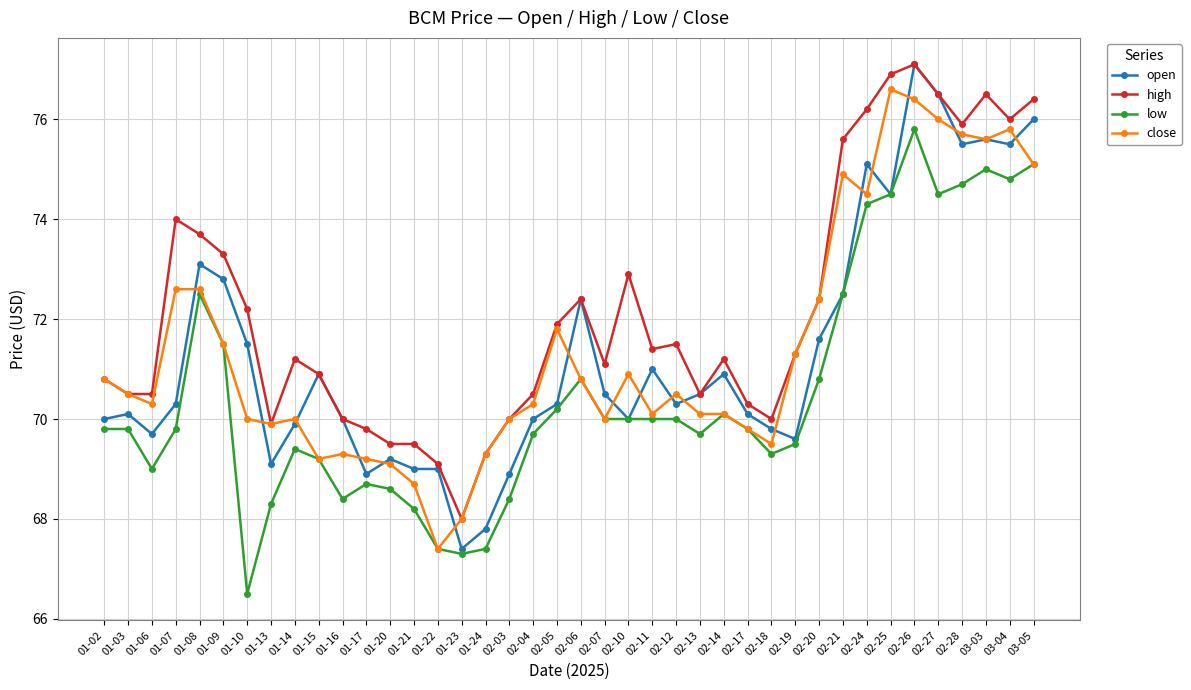

What is the label of the 35th point from the right?

01-09